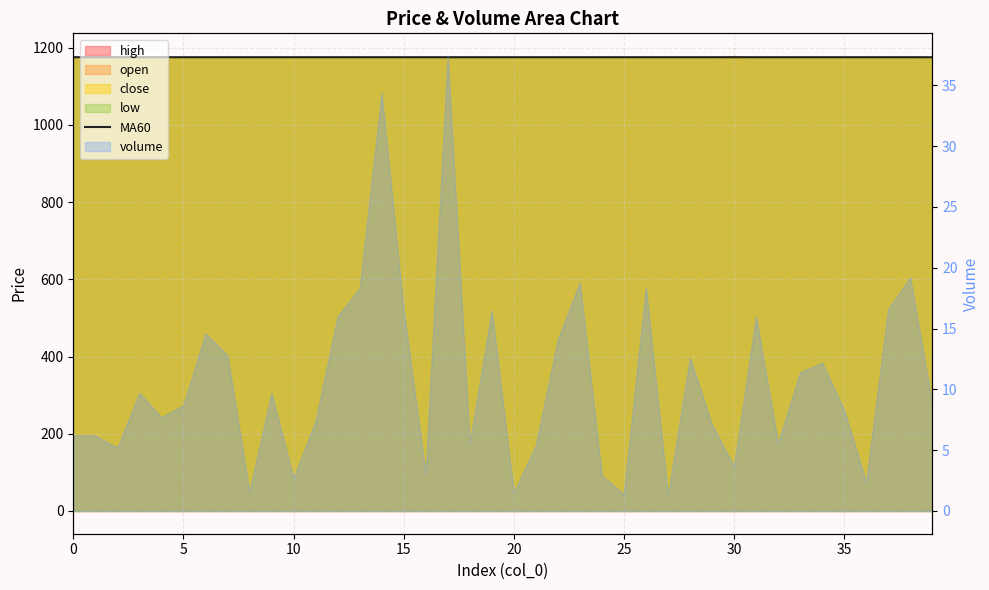

Does the chart display data point markers on the line(s)?

No